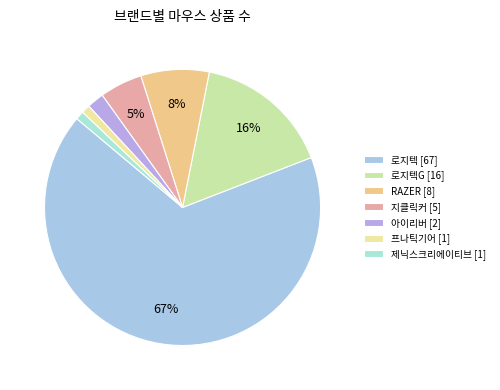

How many segments does this pie chart have?

7